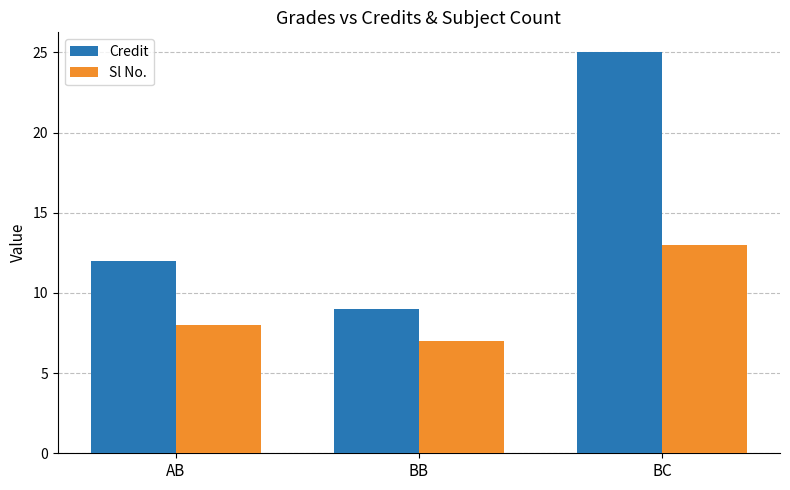

What is the difference between the maximum and second lowest values in the Sl No. series?

5